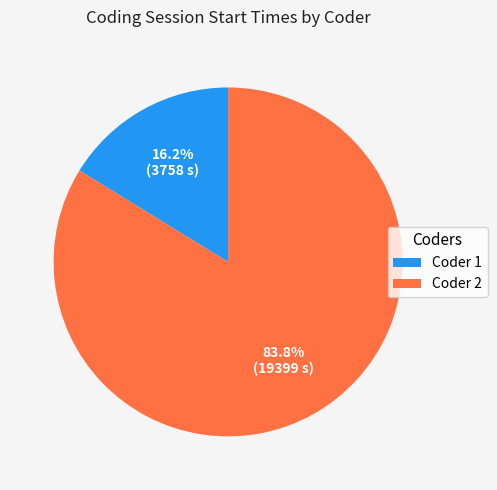

Does any single category account for the majority?

Yes